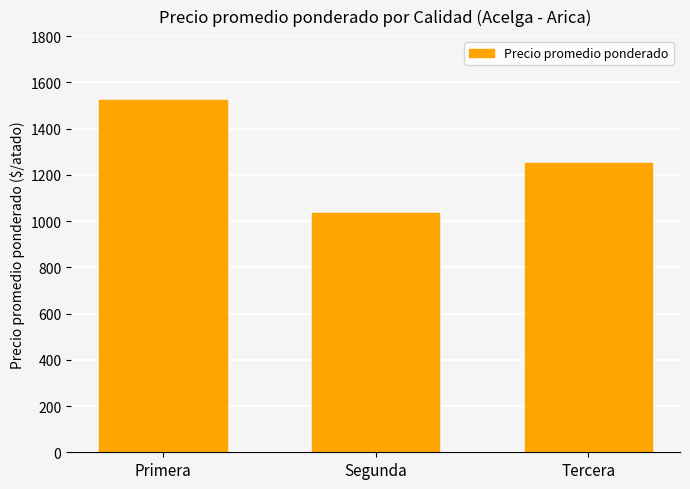

What is the sum of the values at Segunda and Primera?

2560